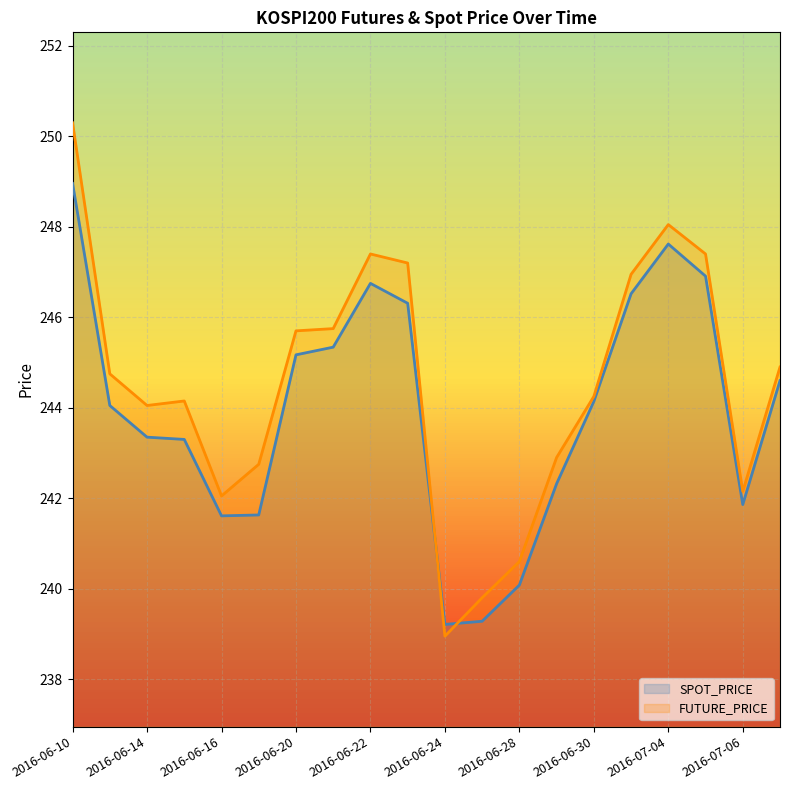

The value of SPOT_PRICE at 2016-07-07 is 409.5. True or false?

False